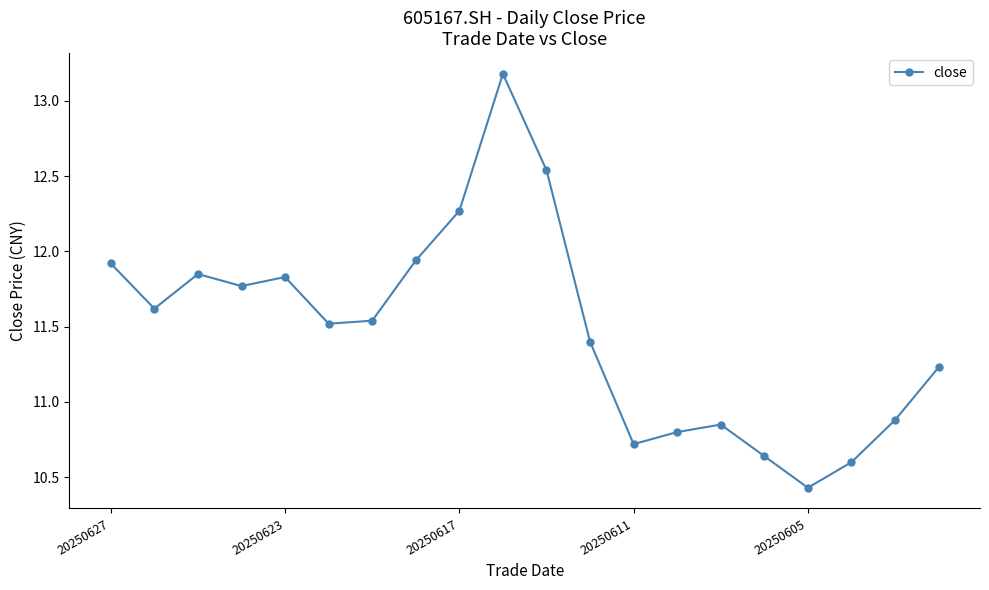

True or false: the data has more than 0 interior local peaks.

True